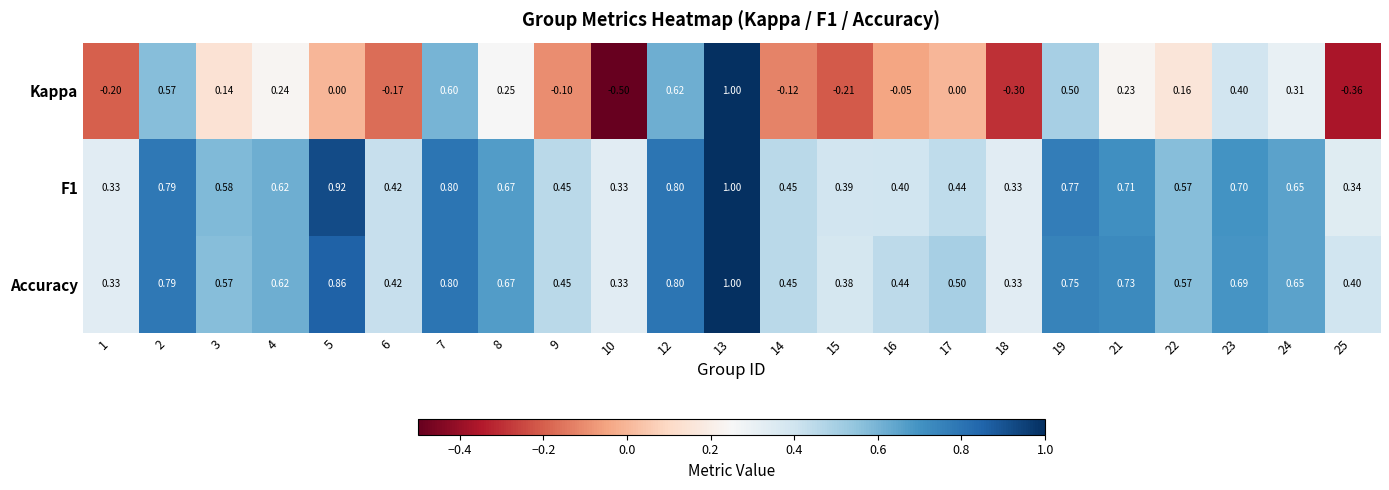

Which series has the largest total across all categories?

Accuracy